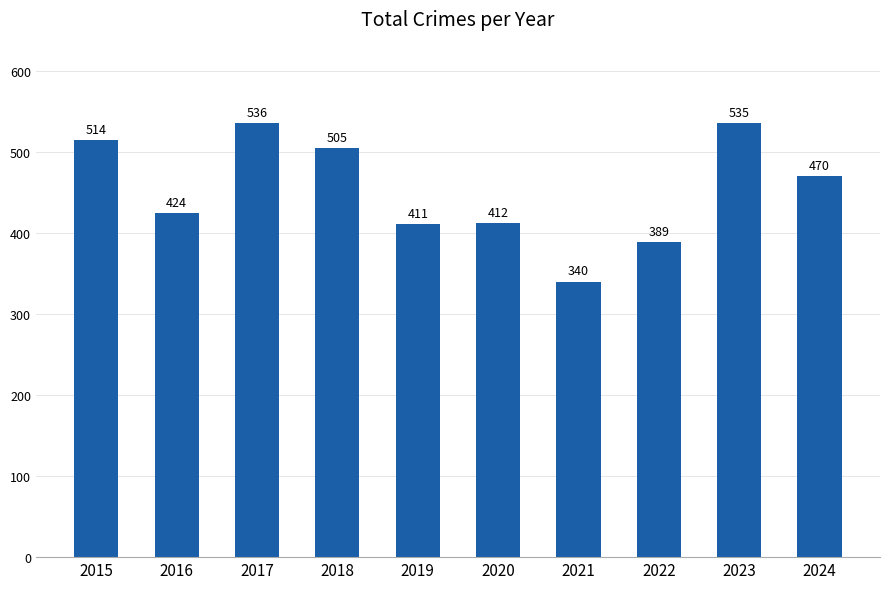

Is it true that the value at 2022 is 98?

False